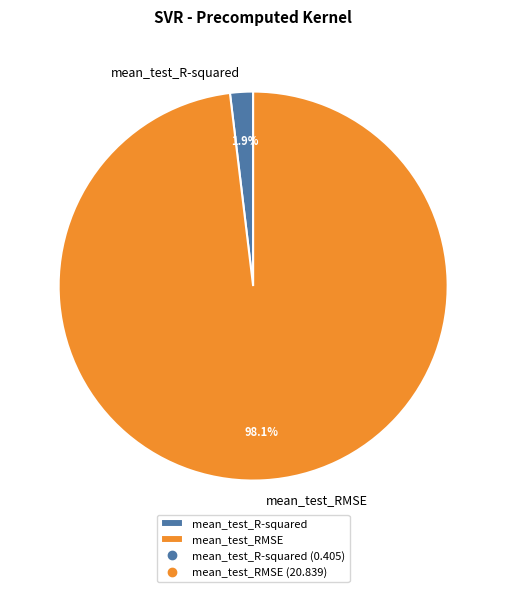

Is there a majority slice in this chart?

Yes